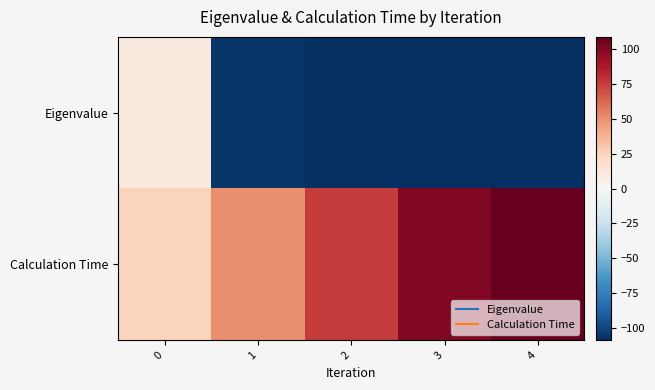

Which series has the largest total across all categories?

Calculation Time